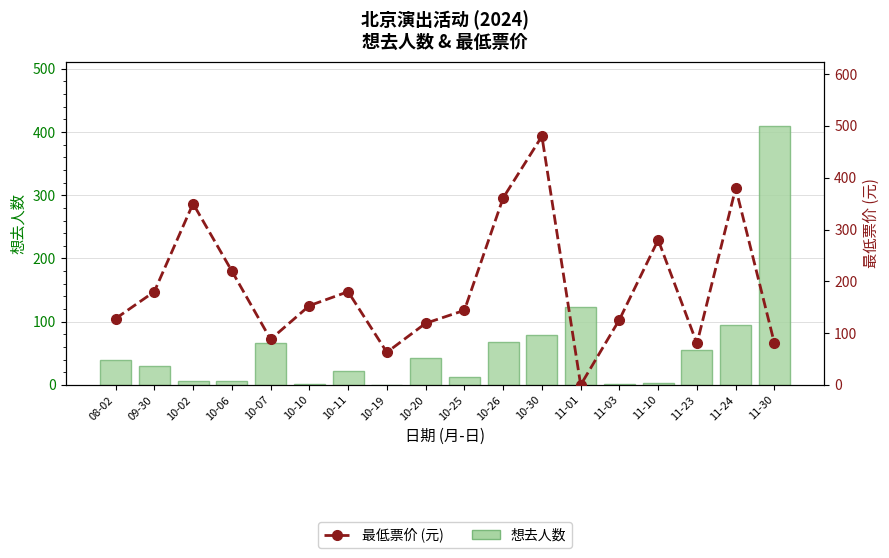

What is the average value of the 想去人数 series?

59